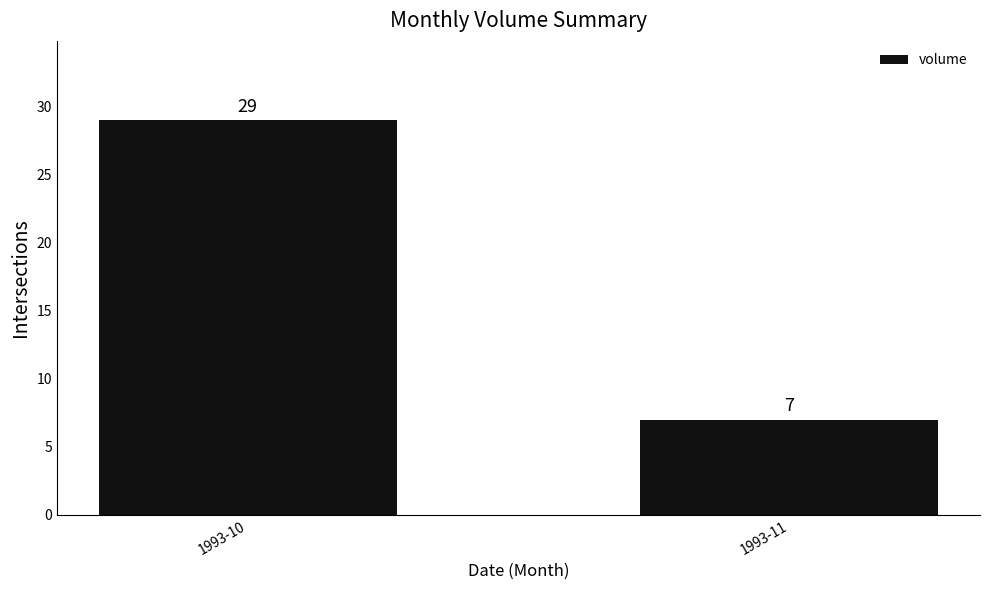

Reading right to left, extract all data points from this chart.

7	29